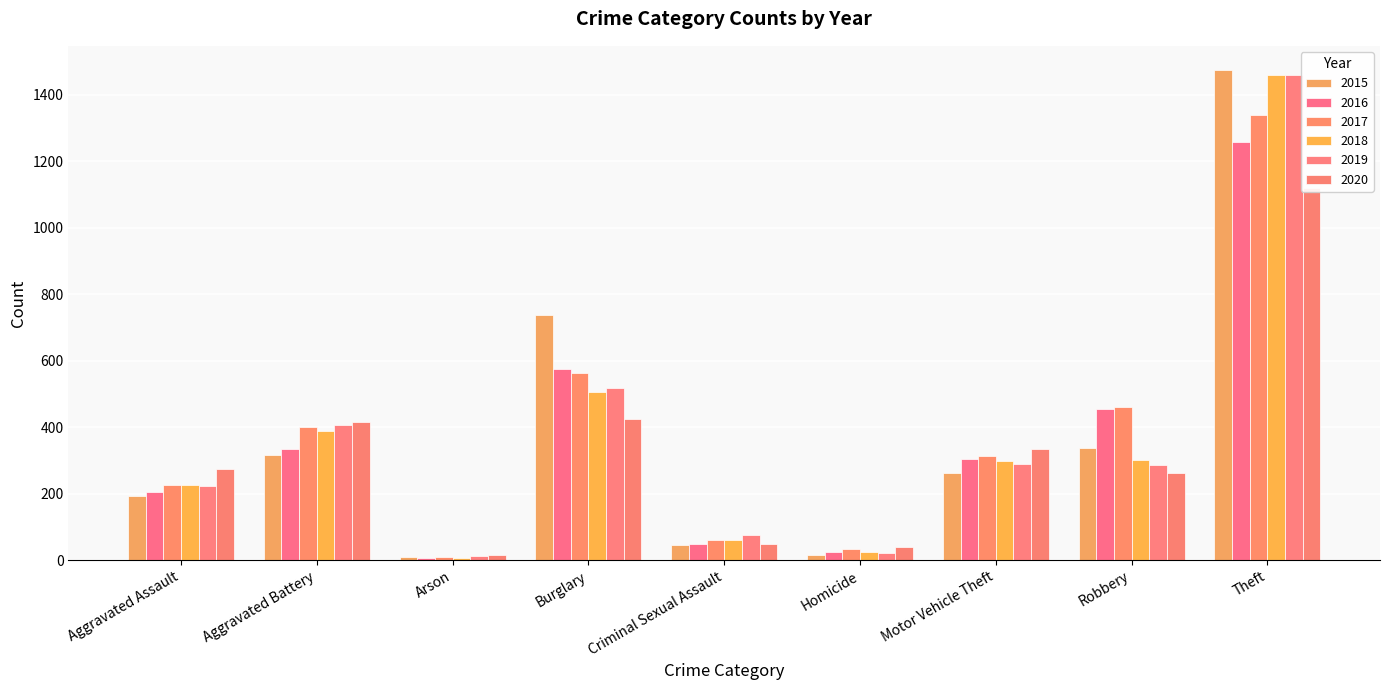

How many groups of bars are there?

9